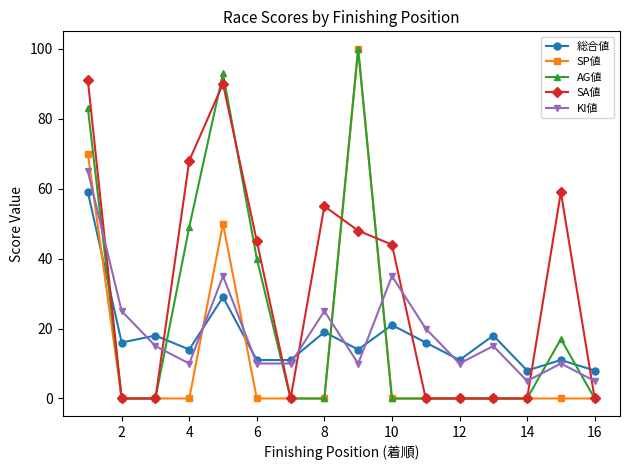

What is the average value of the AG値 series?

24